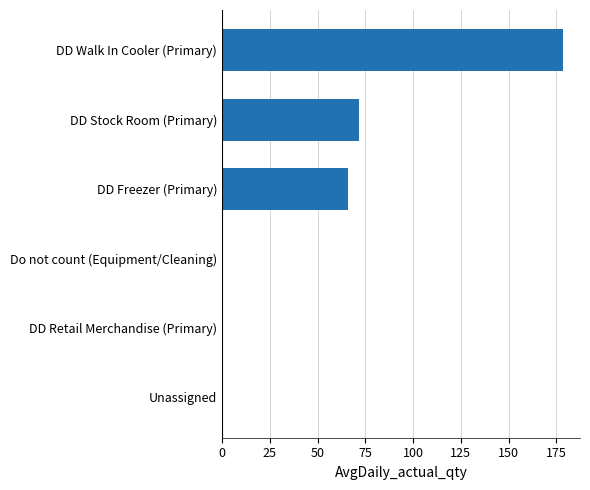

Is it true that the value at DD Freezer (Primary) is 17.7?

False